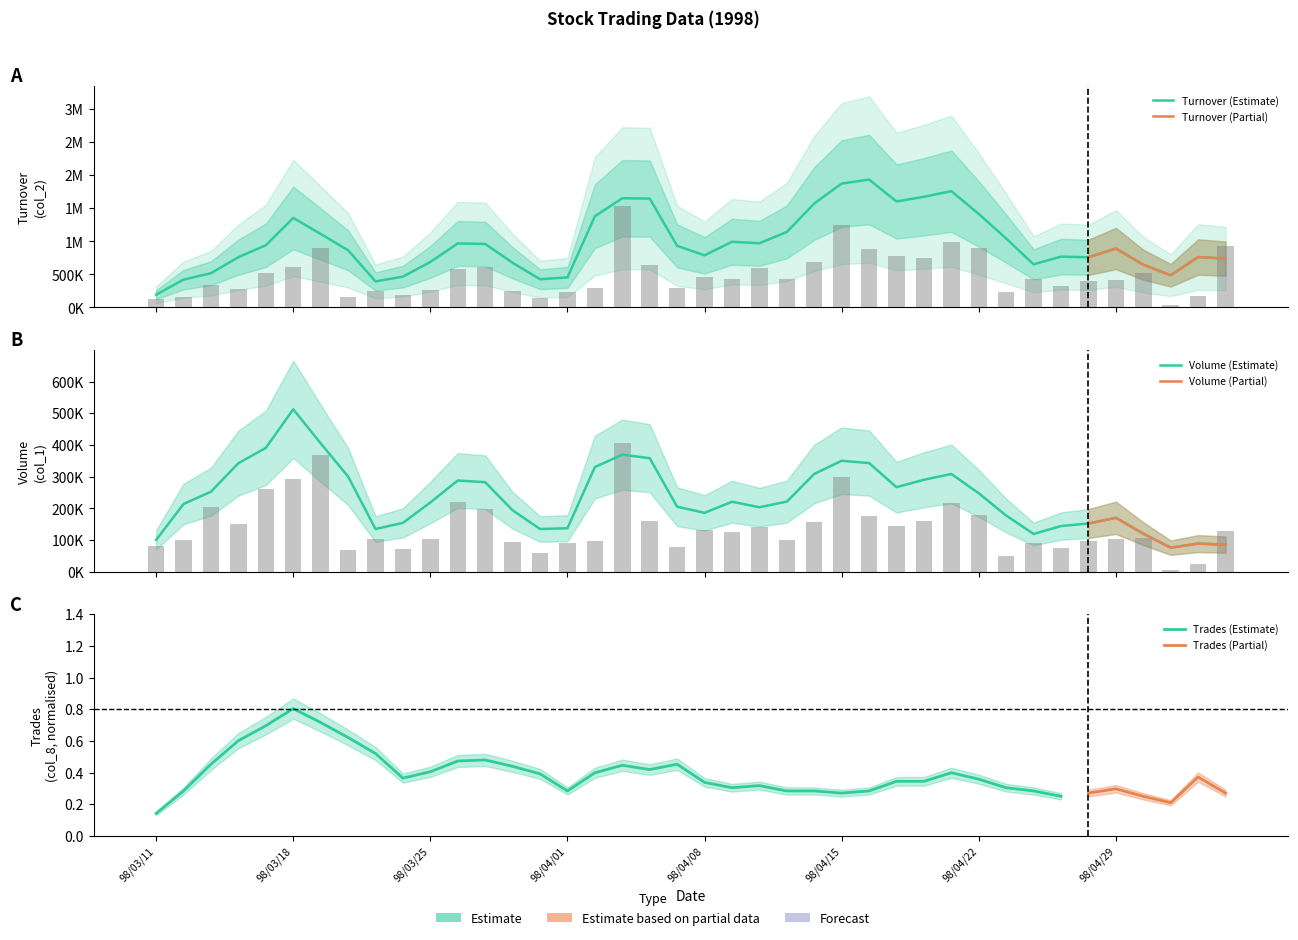

Are the bars horizontal?

No